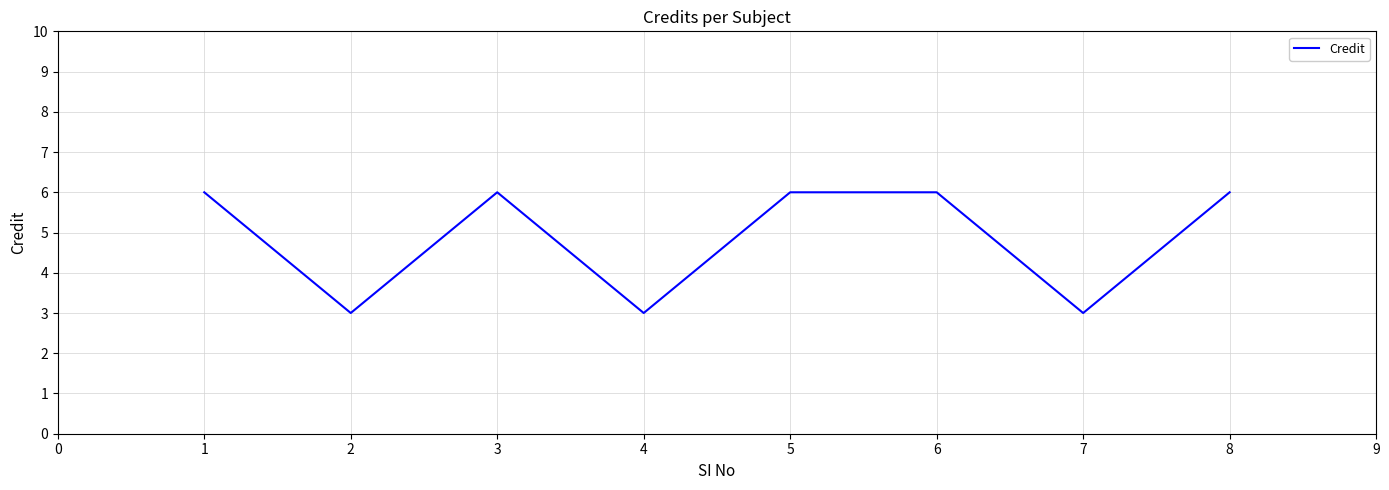

Does the chart display data point markers on the line(s)?

No